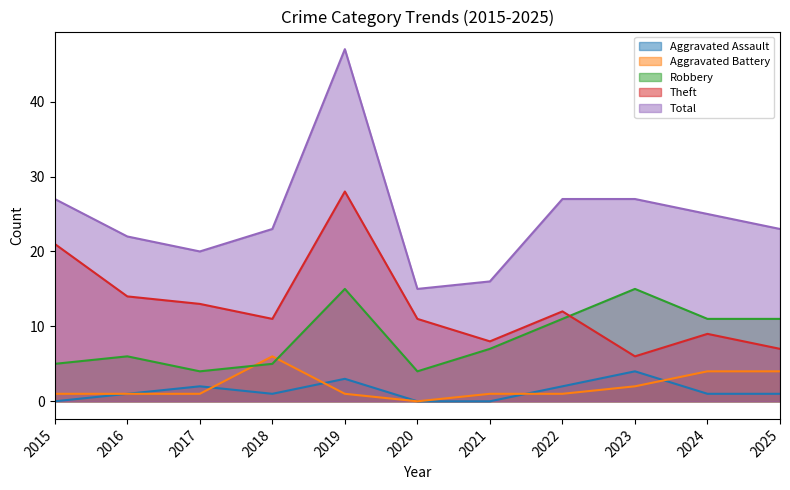

Which series has the largest total across all categories?

Total